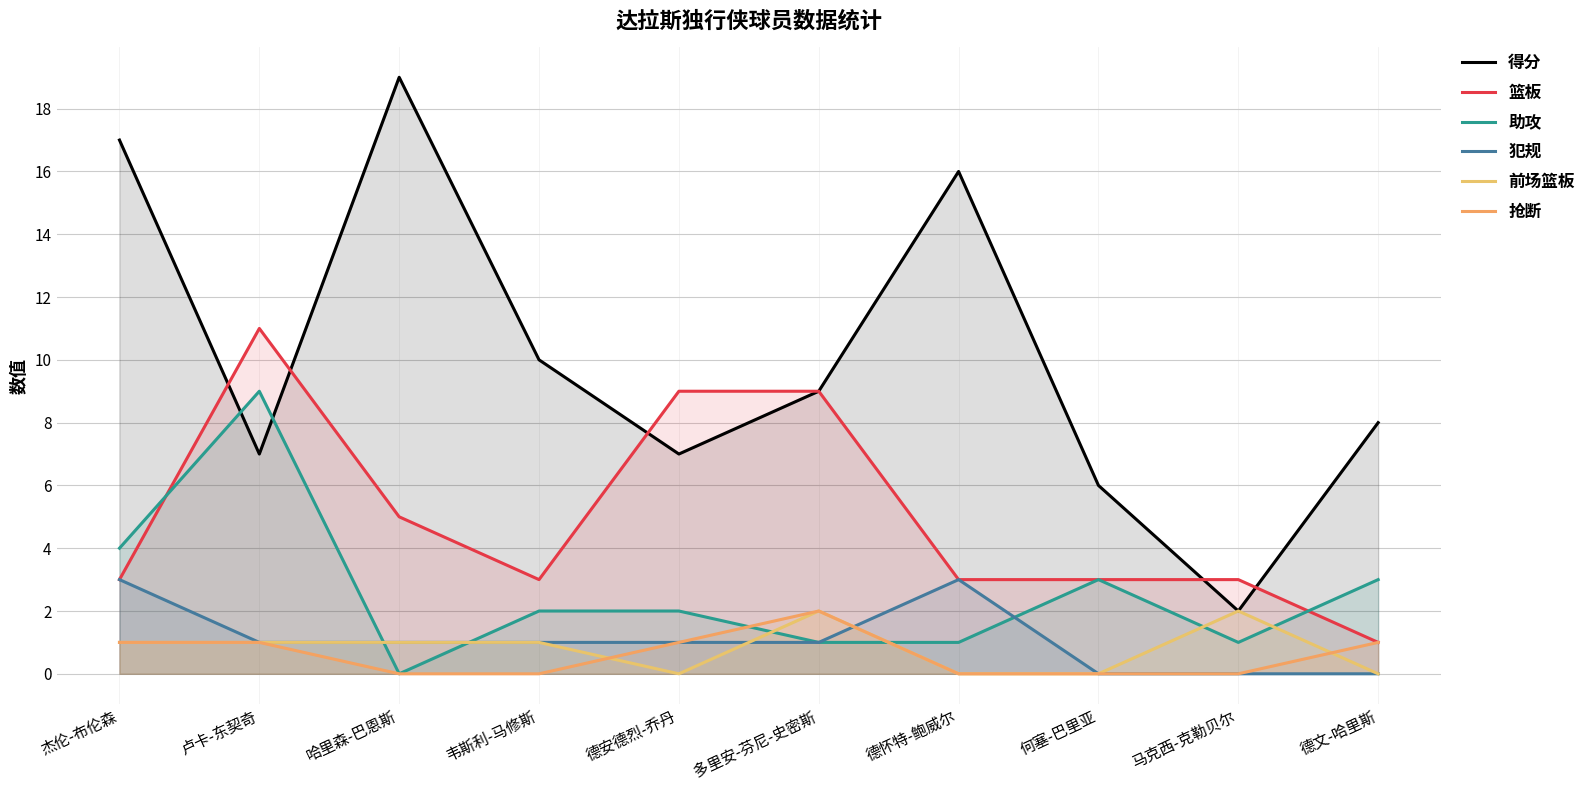

How many values in the 前场篮板 series exceed 1?

2